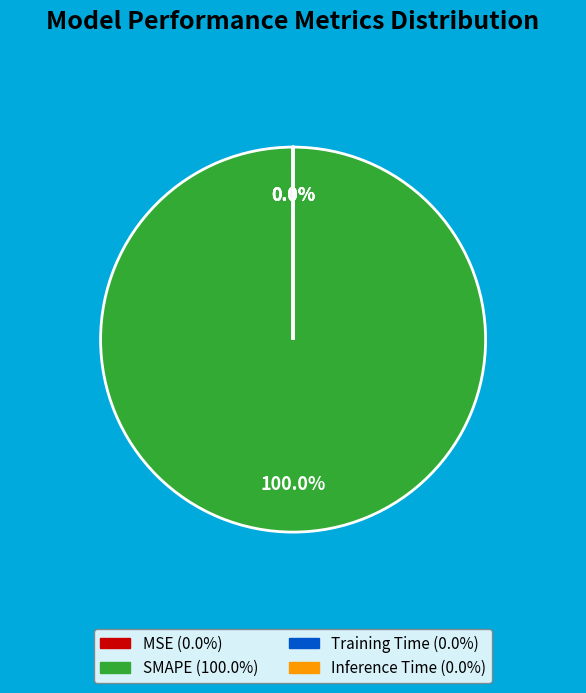

Is the sum of Training Time and MSE greater than half?

No